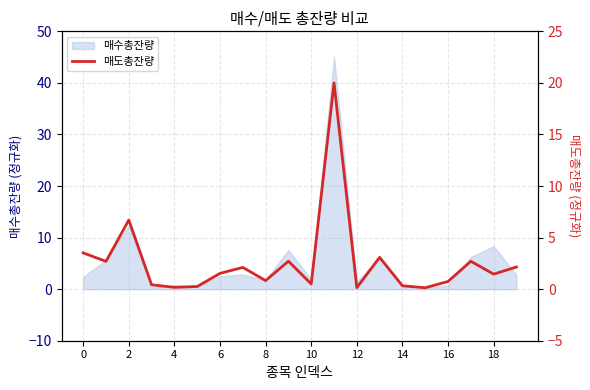

What is the highest value of the 매수총잔량 series?

45.0